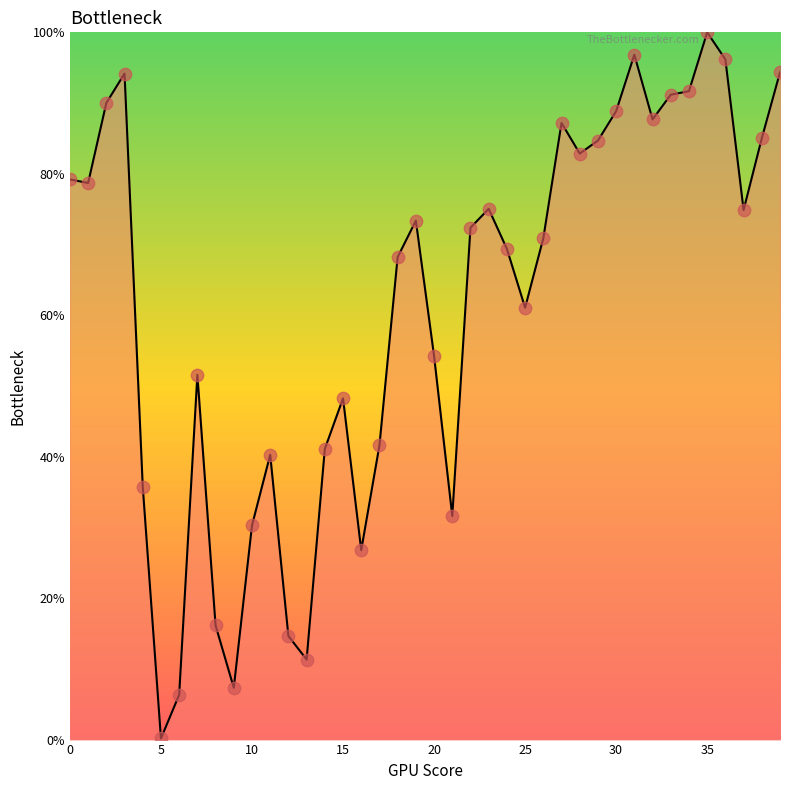

What is the greatest value displayed?

100.0